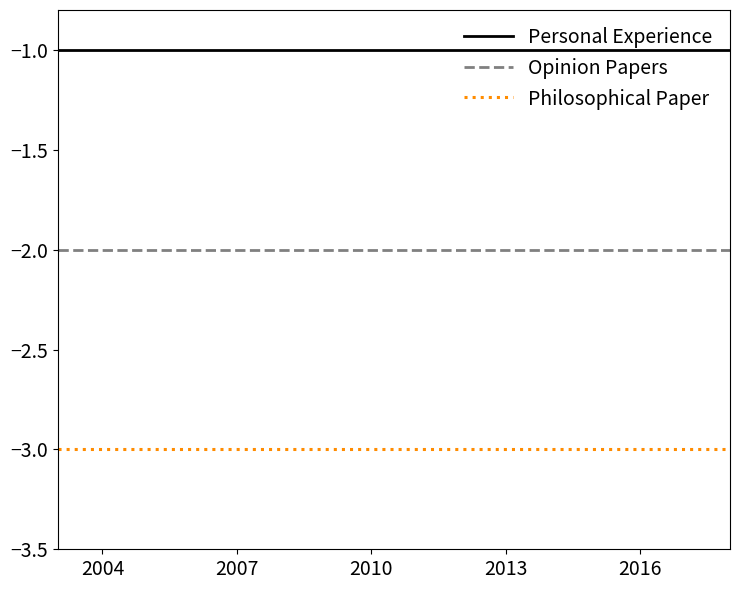

Reading left to right, list all the values displayed in this chart.

Personal Experience: -1	-1	-1	-1	-1	-1	-1	-1	-1	-1	-1	-1	-1	-1	-1	-1
Opinion Papers: -2	-2	-2	-2	-2	-2	-2	-2	-2	-2	-2	-2	-2	-2	-2	-2
Philosophical Paper: -3	-3	-3	-3	-3	-3	-3	-3	-3	-3	-3	-3	-3	-3	-3	-3